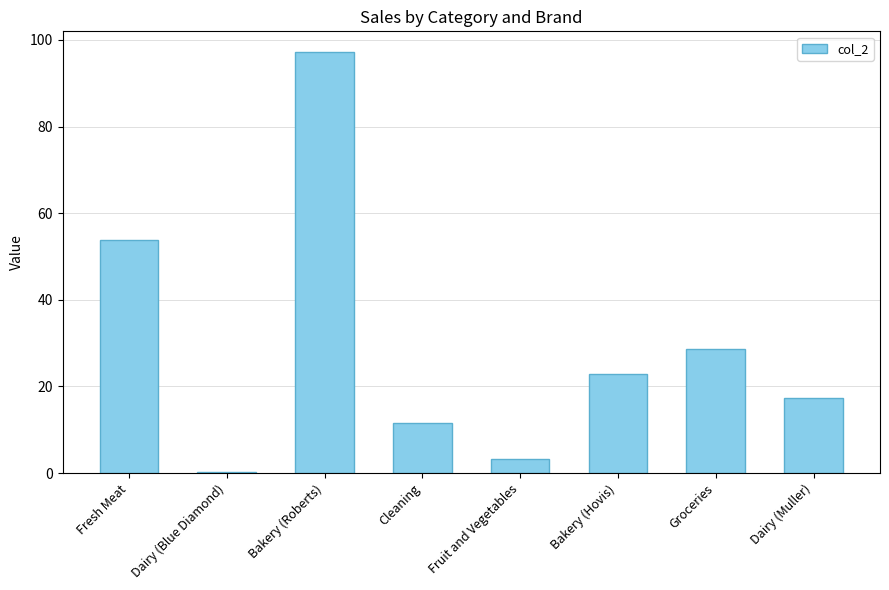

Which has a higher value, Bakery (Hovis) or Fresh Meat?

Fresh Meat